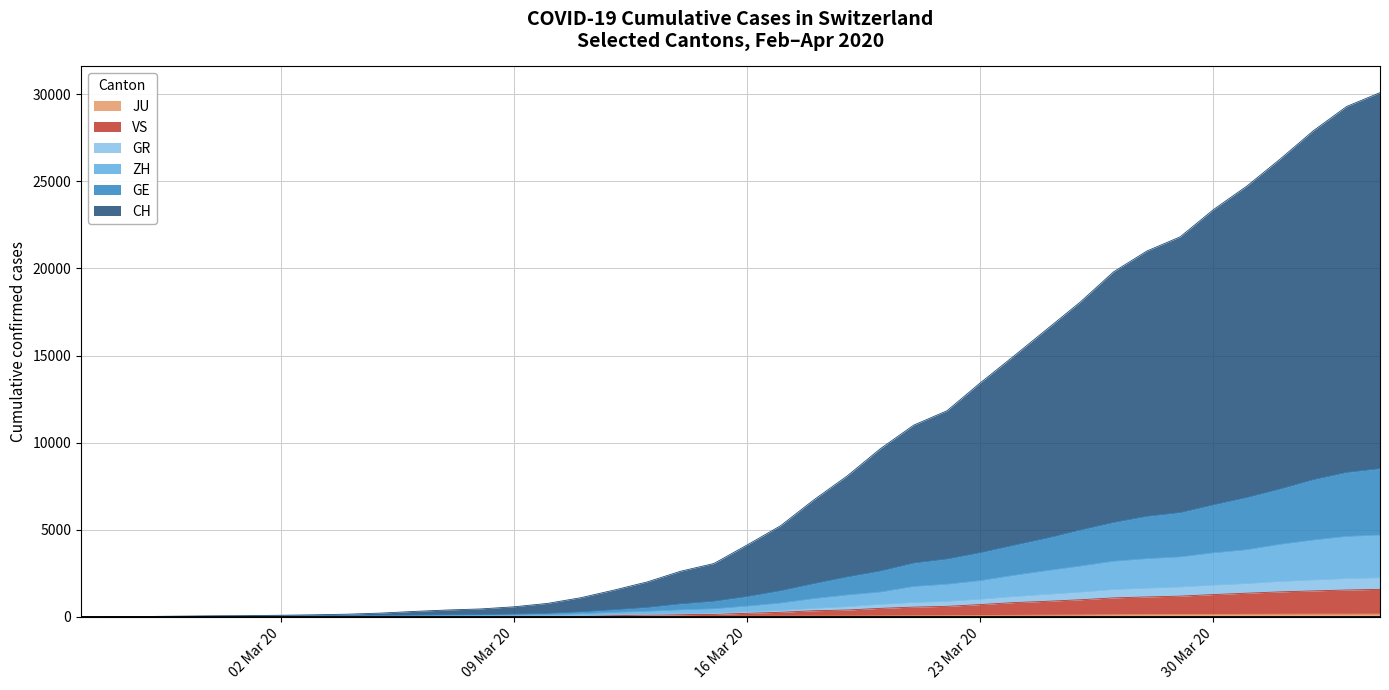

Which series has the largest range (max minus min)?

CH